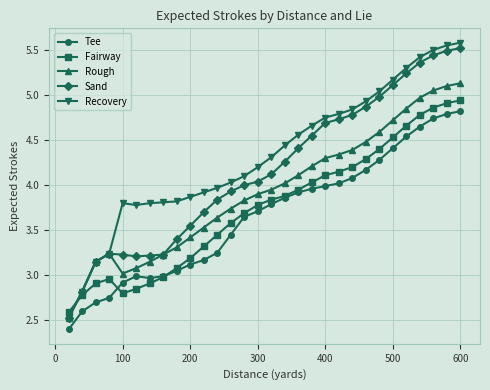

List the series in order of their peak value, highest first.

Recovery, Sand, Rough, Fairway, Tee